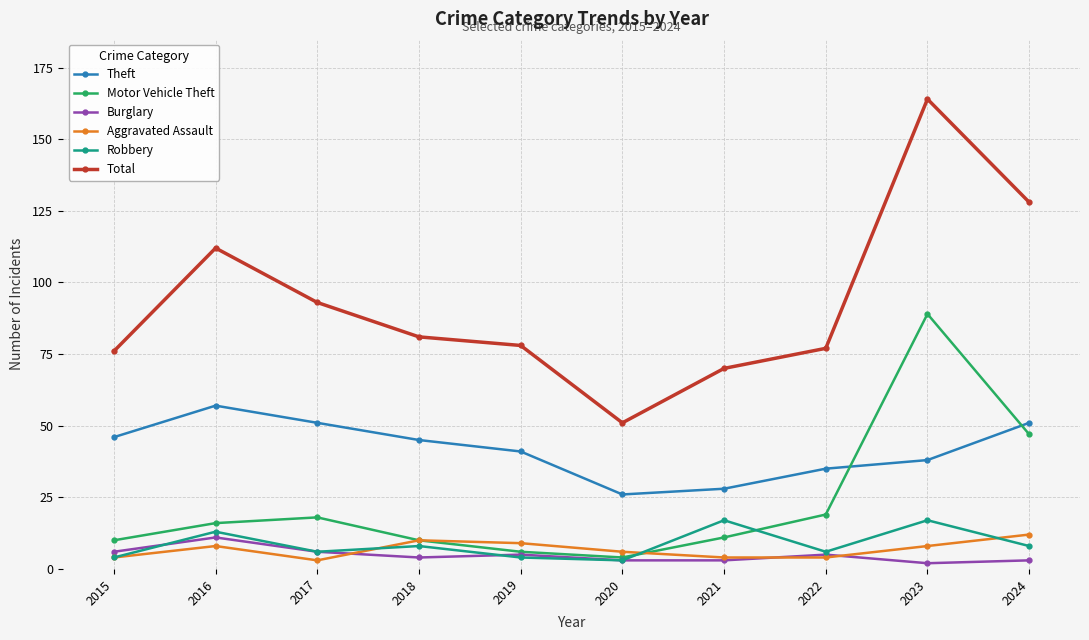

The value of Theft at 2023 is 9. True or false?

False